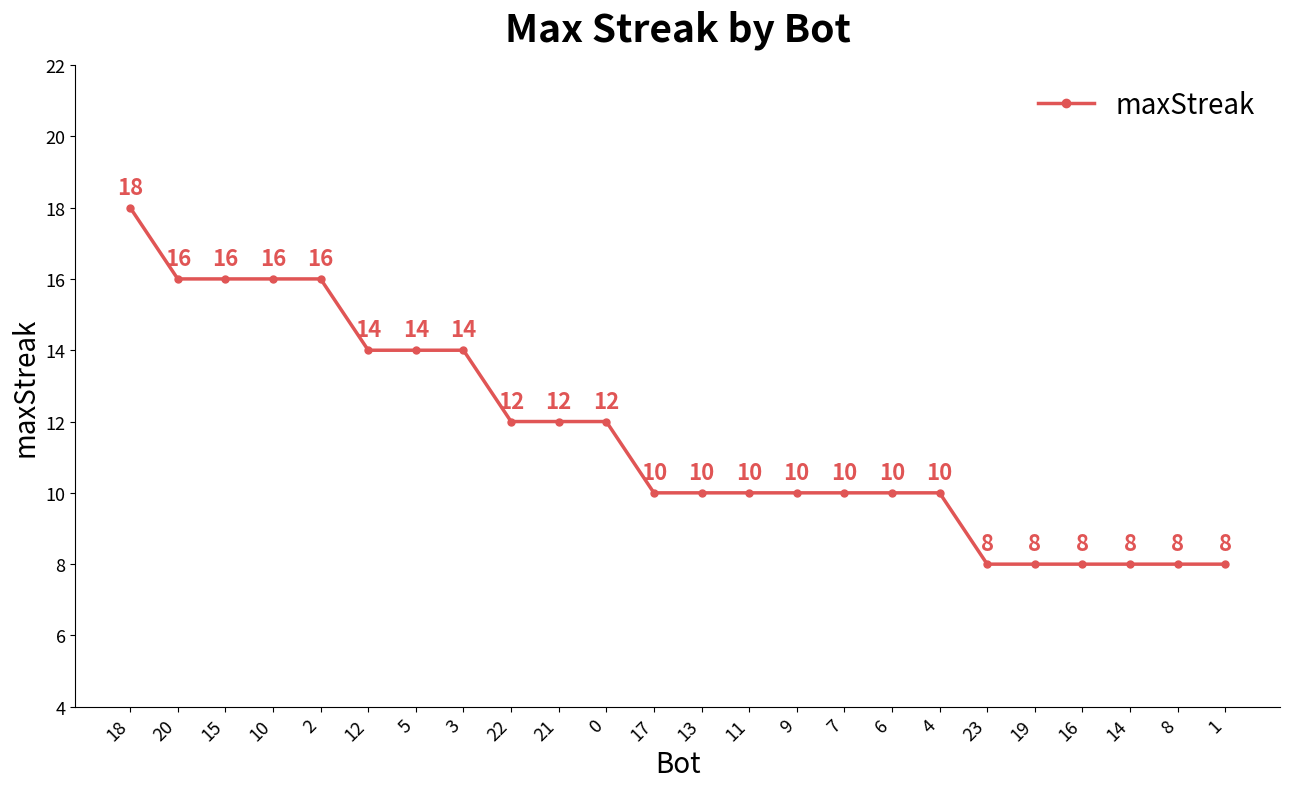

What is the approximate value at 18, to the nearest 10?

20